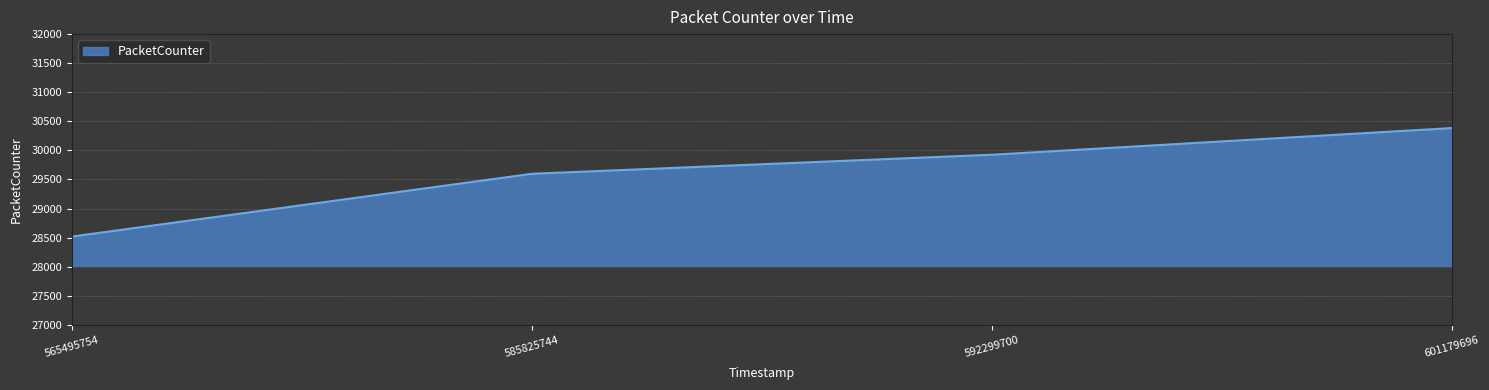

What is the maximum value shown in the chart?

30384.0